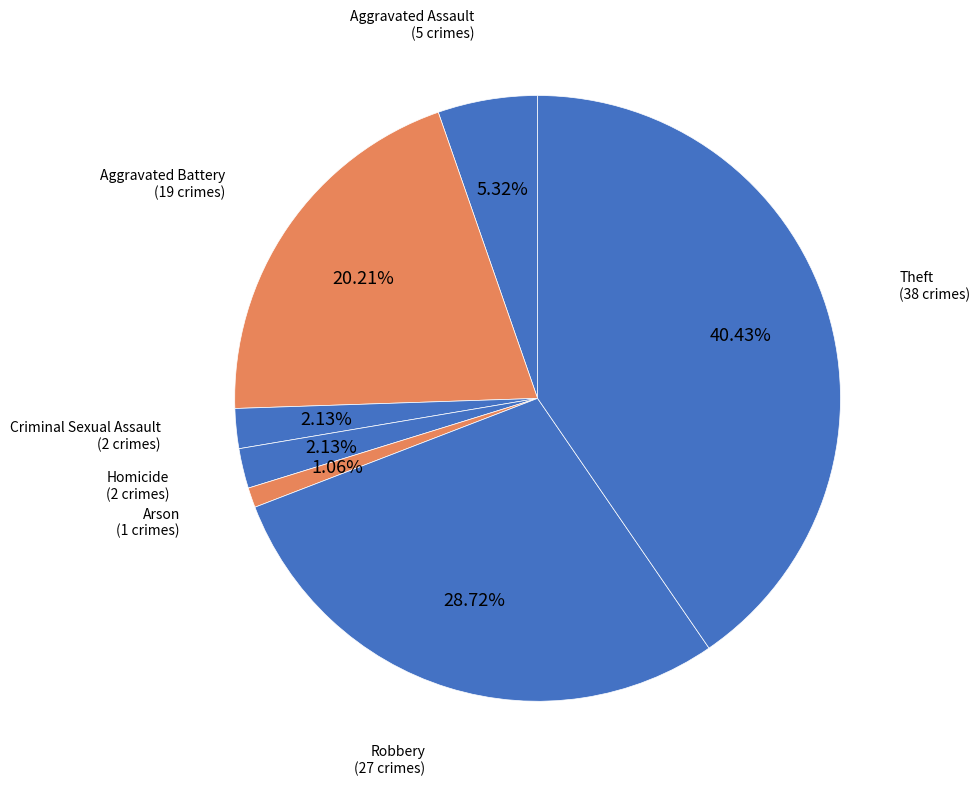

Which has a higher value, Aggravated Battery or Robbery?

Robbery